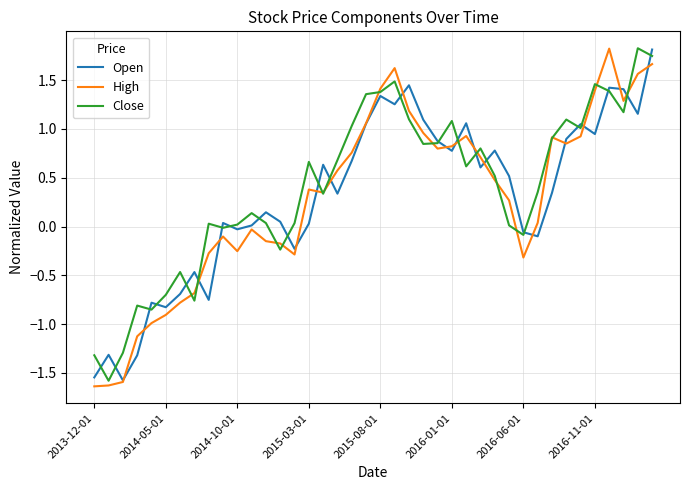

What is the lowest value of the High series?

-1.6